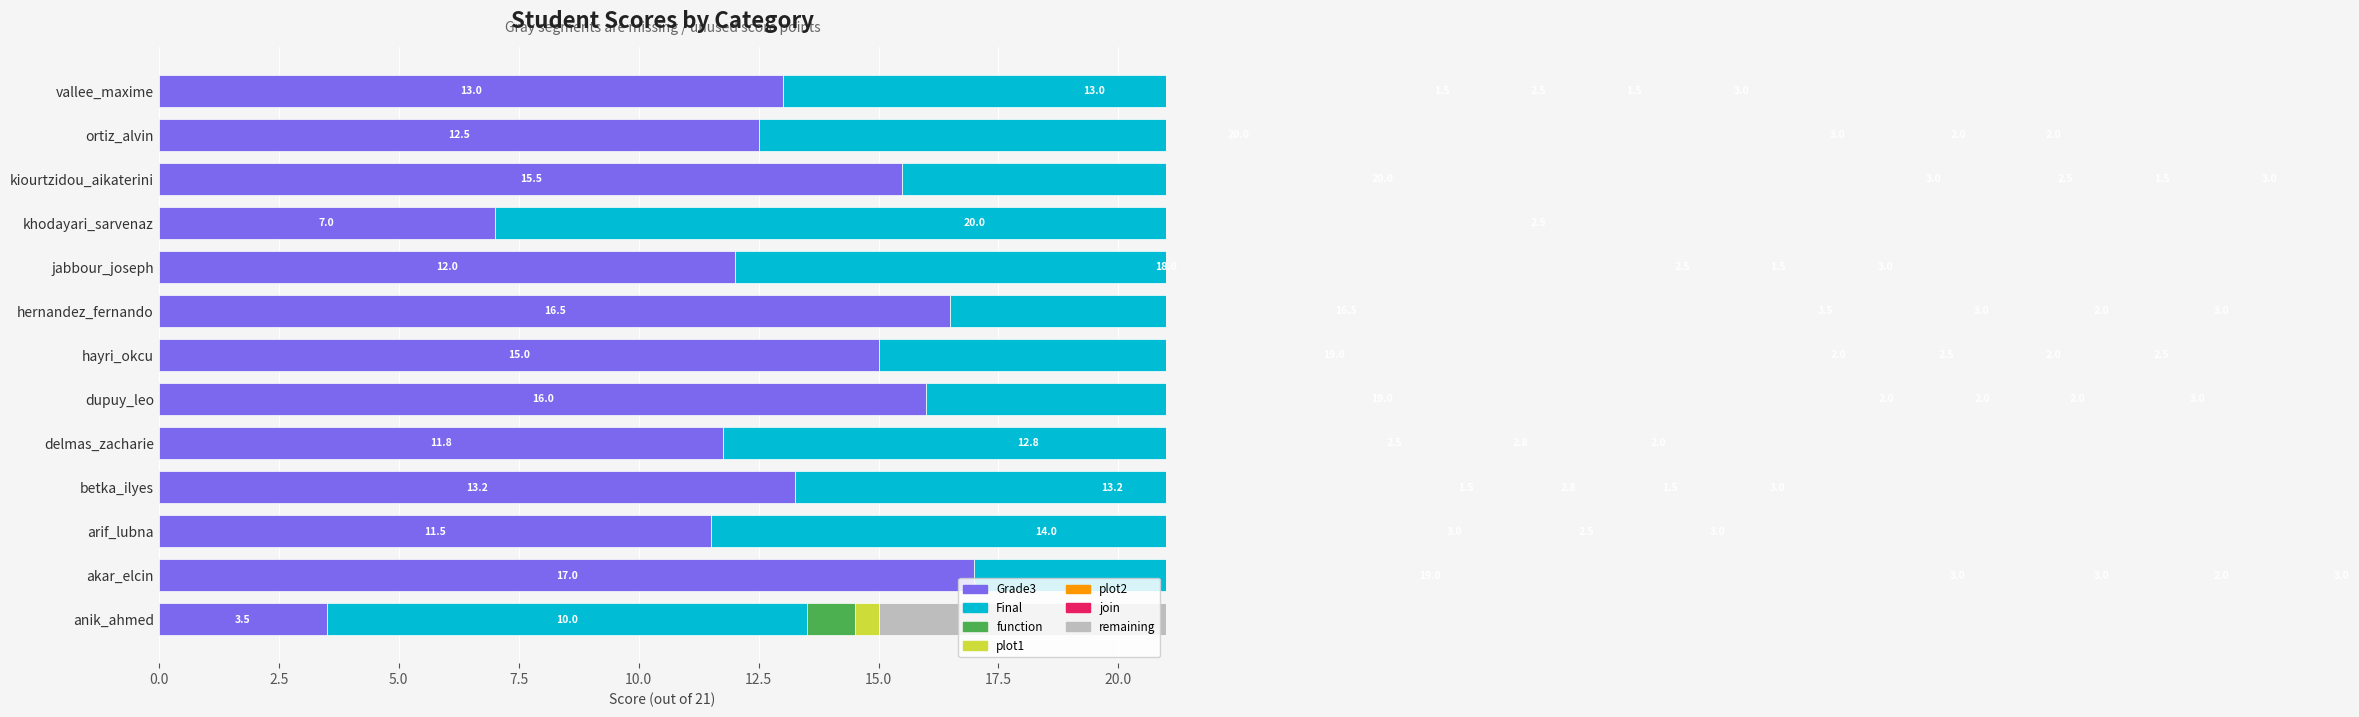

Which has a higher value, jabbour_joseph or hernandez_fernando?

hernandez_fernando